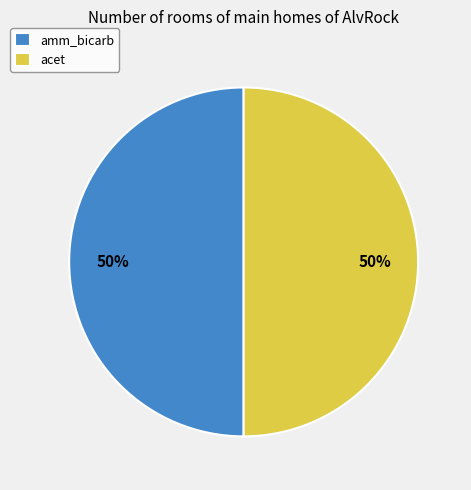

The acet slice represents 50% of the pie. True or false?

True